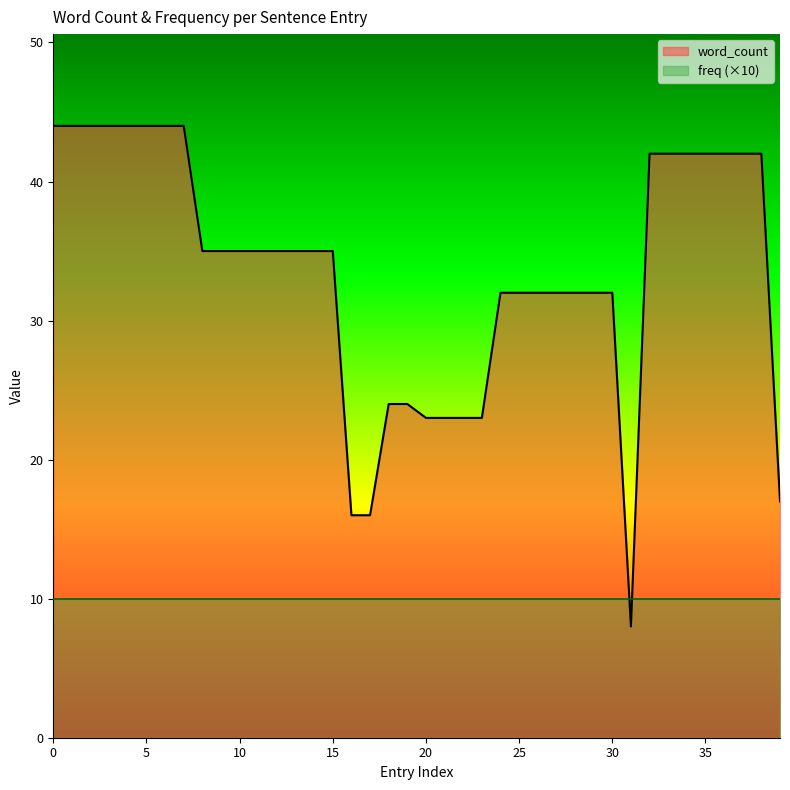

What is the average value?

34